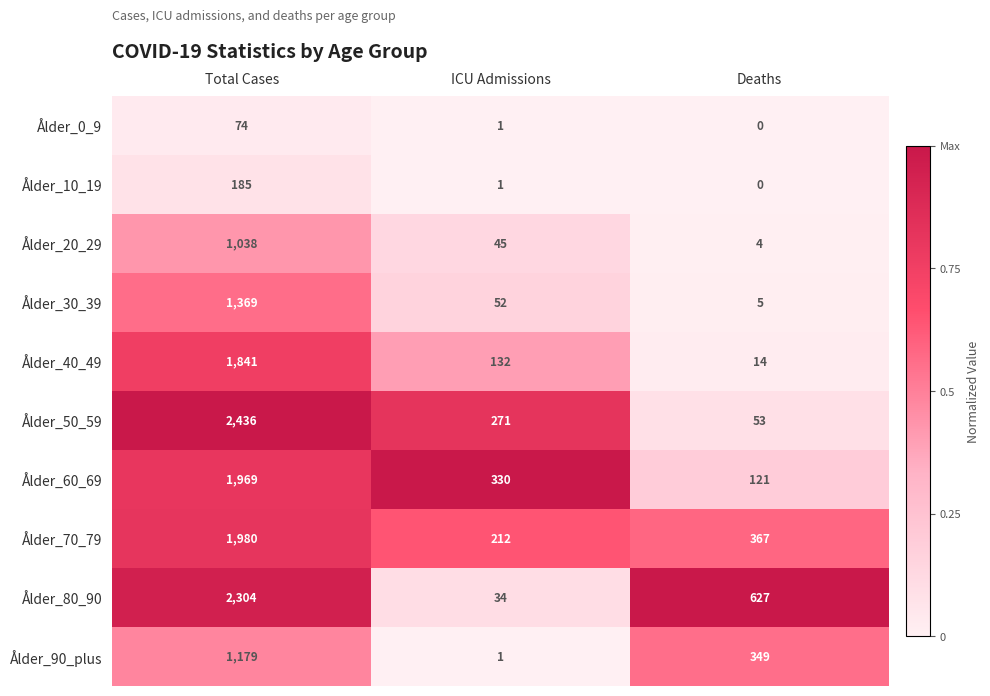

At which category does the chart reach its minimum across all series?

Deaths